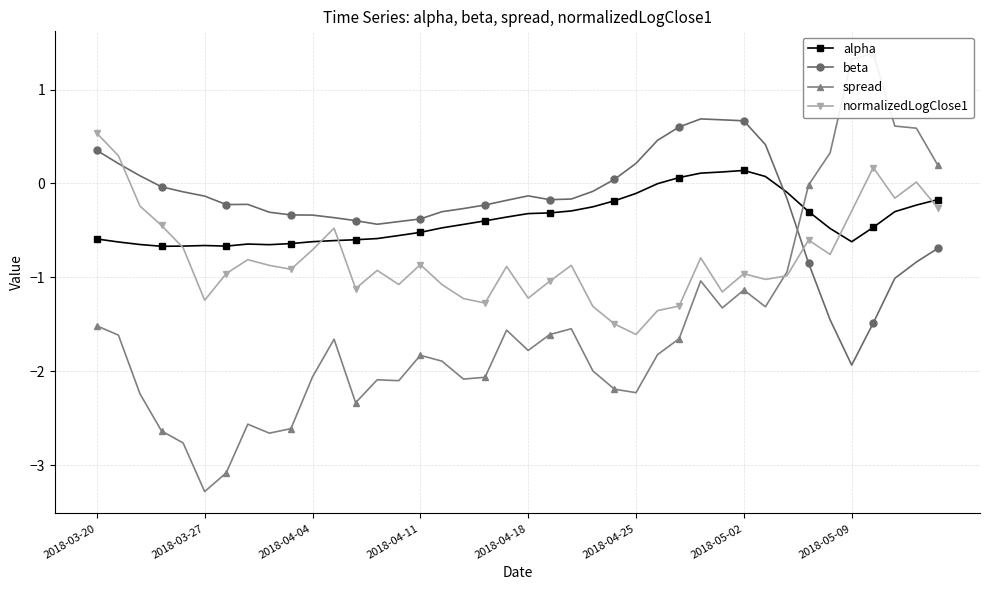

Which series has the largest range (max minus min)?

spread